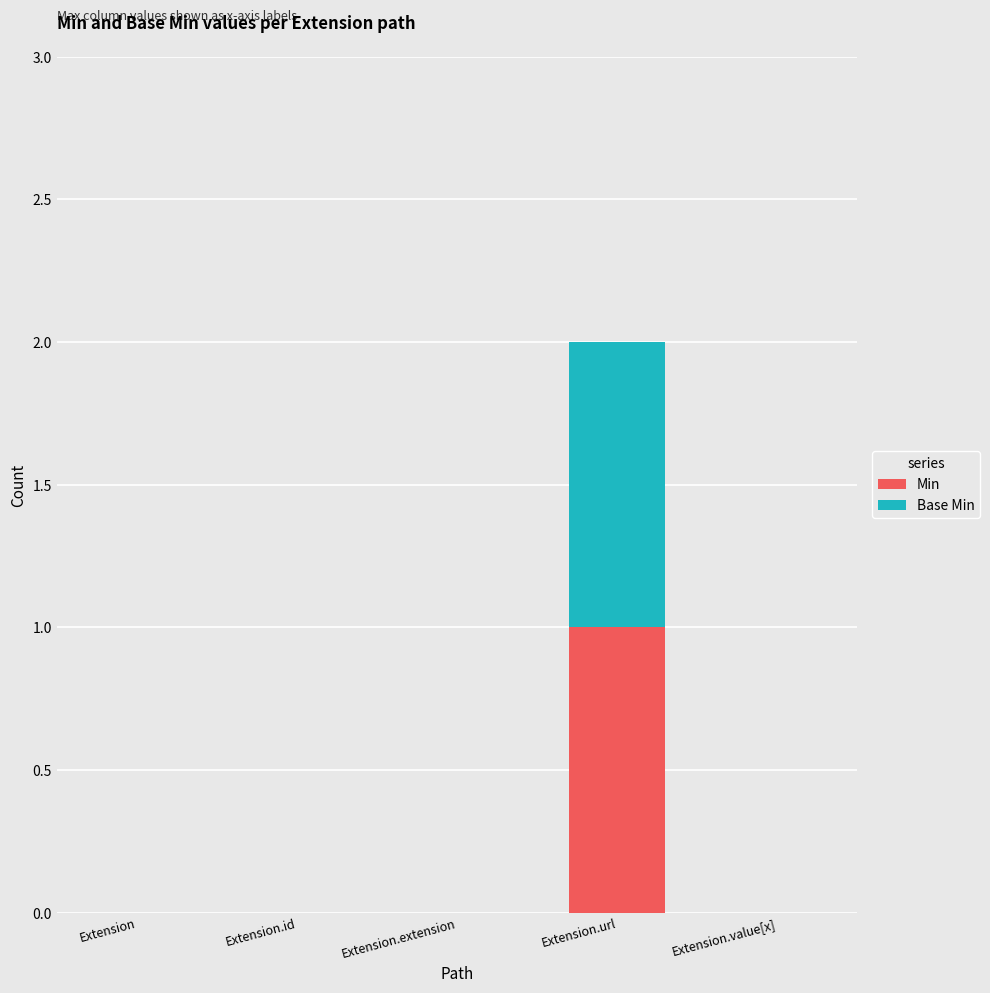

At which category is the sum across all series the highest?

Extension.url